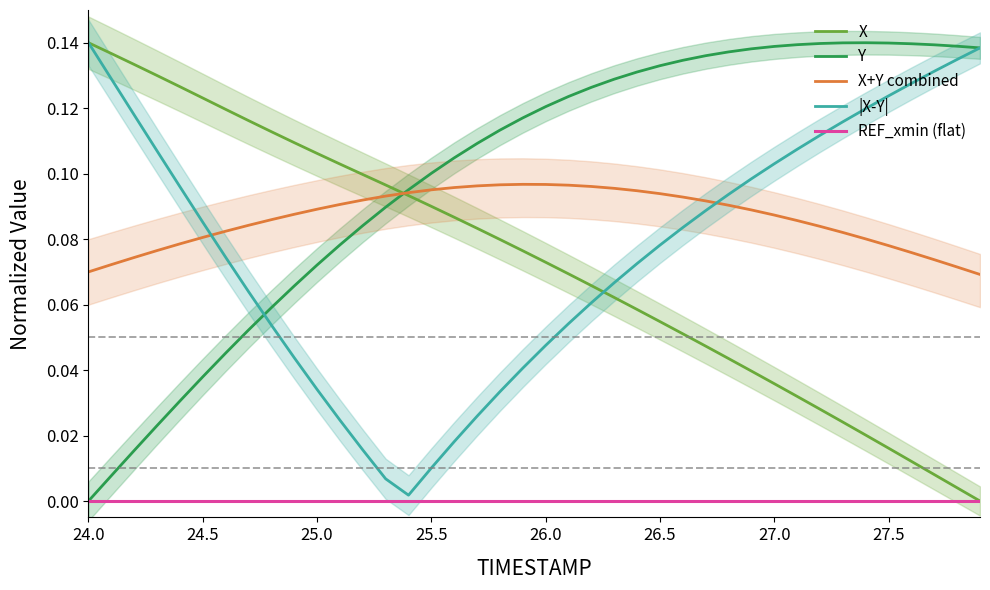

After their last crossing, which series has the higher values: Y or X?

Y